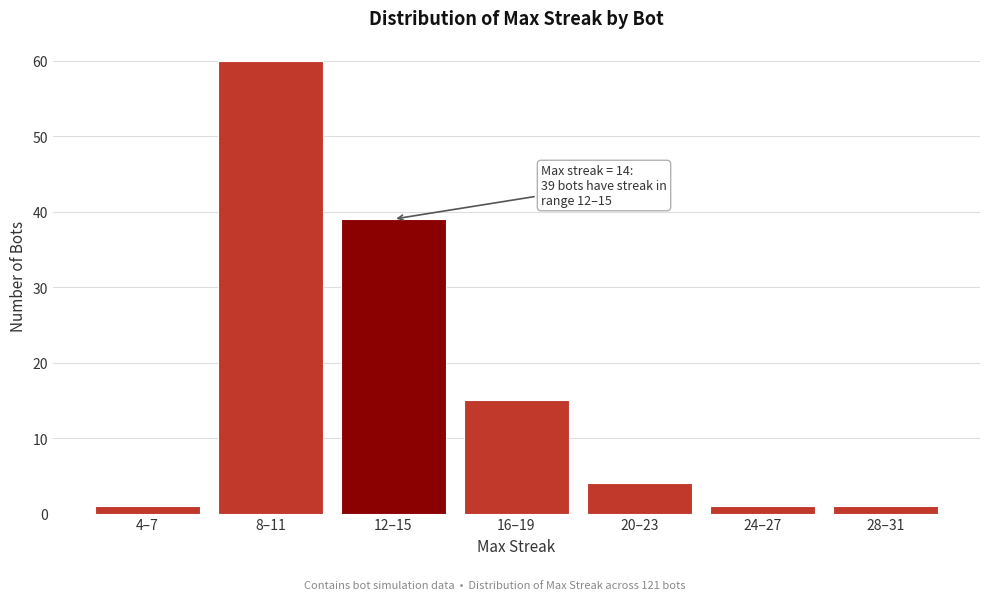

Reading left to right, extract all data points from this chart.

4–7=1	8–11=60	12–15=39	16–19=15	20–23=4	24–27=1	28–31=1